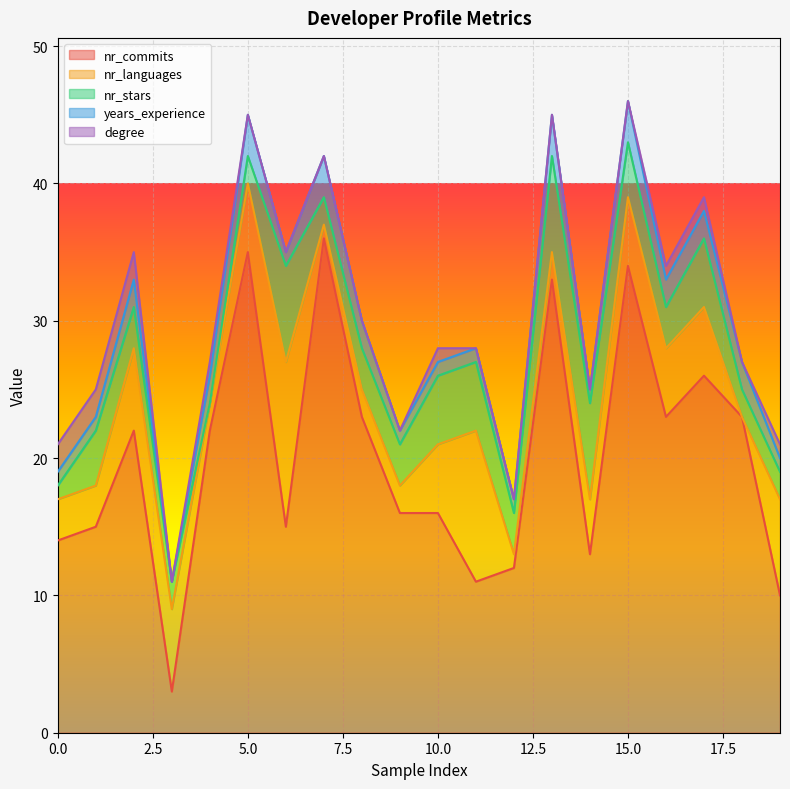

Reading left to right, list all the values displayed in this chart.

nr_commits: 14	15	22	3	22	35	15	36	23	16	16	11	12	33	13	34	23	26	23	10
nr_languages: 3	3	6	6	2	5	12	1	2	2	5	11	1	2	4	5	5	5	0	7
nr_stars: 1	4	3	2	0	2	7	2	3	3	5	5	3	7	7	4	3	5	2	2
years_experience: 1	1	2	0	2	3	1	3	2	1	1	1	1	3	1	3	2	2	2	1
degree: 2	2	2	0	1	0	0	0	0	0	1	0	0	0	0	0	1	1	0	1